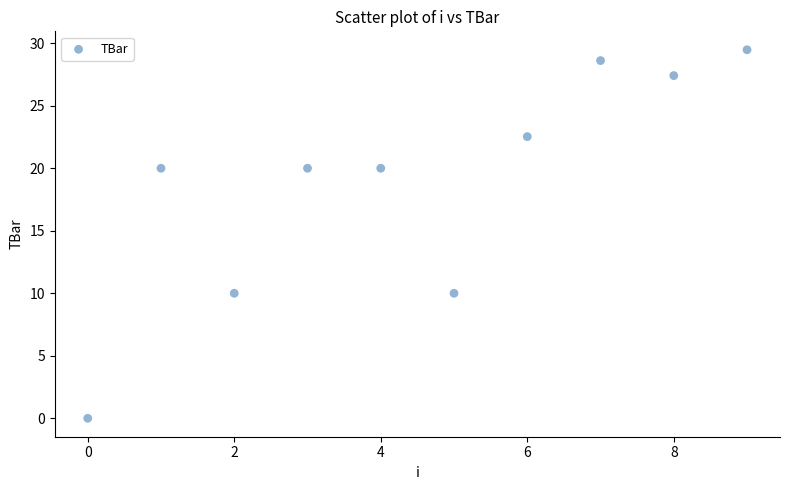

What is the average Y value?

18.8